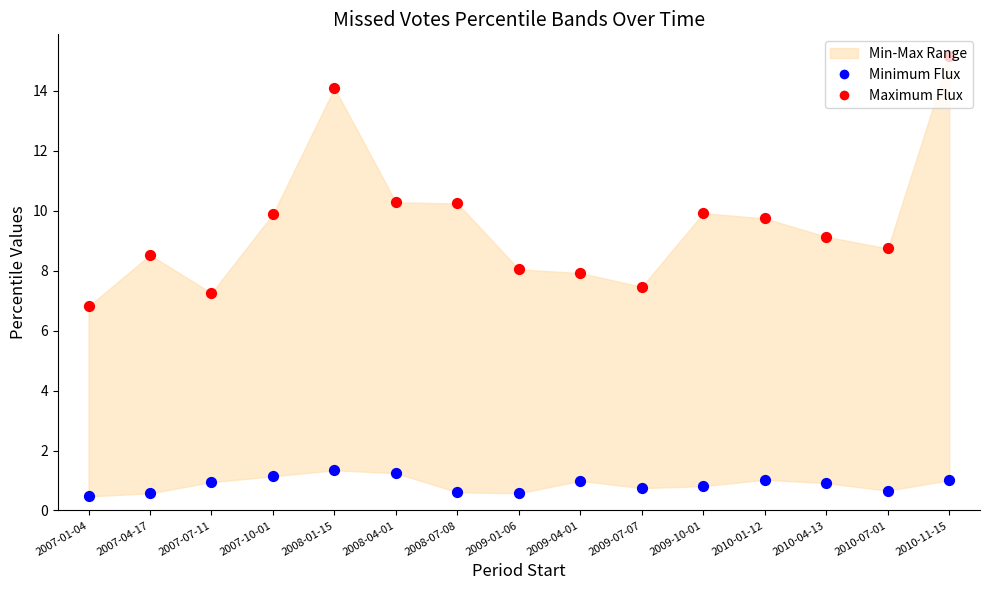

What is the total value across all series at 2010-04-13?

10.0